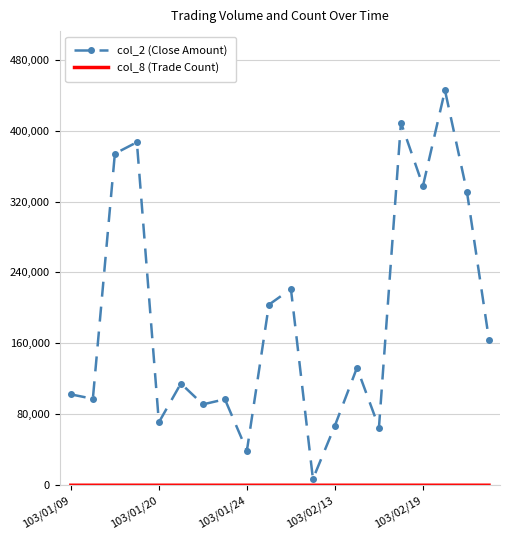

Which series has the widest spread of values?

col_2 (Close Amount)